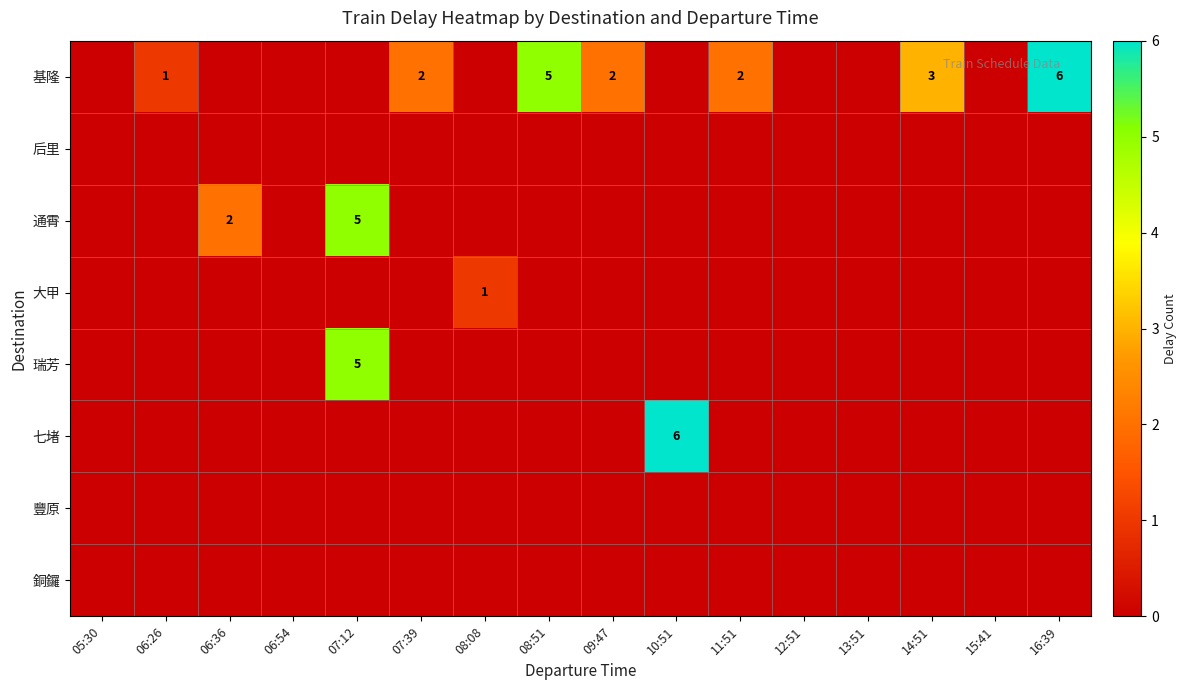

The 通霄 series shows -3 at 08:08. True or false?

False